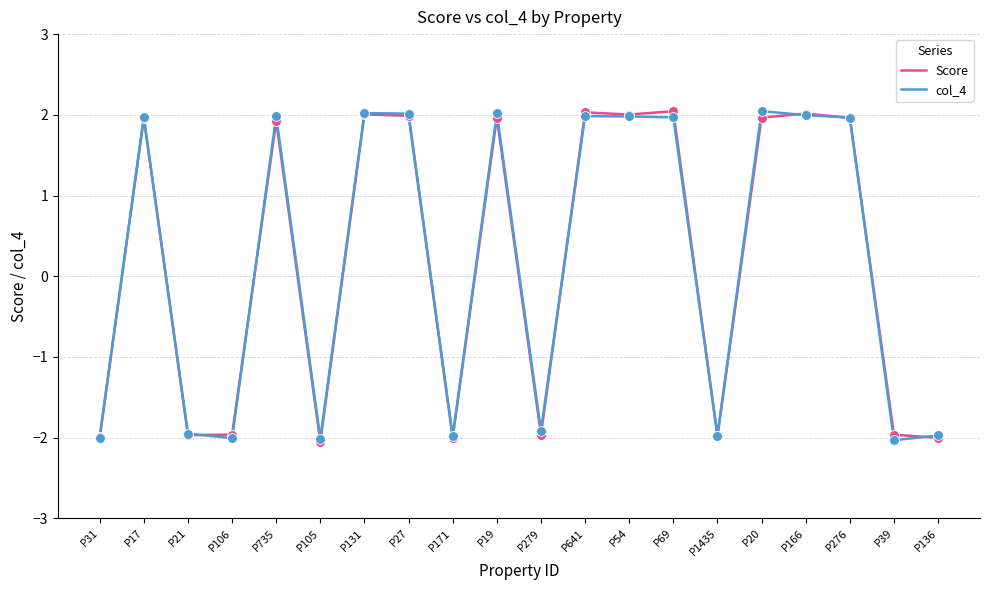

What is the smallest value displayed?

-2.1